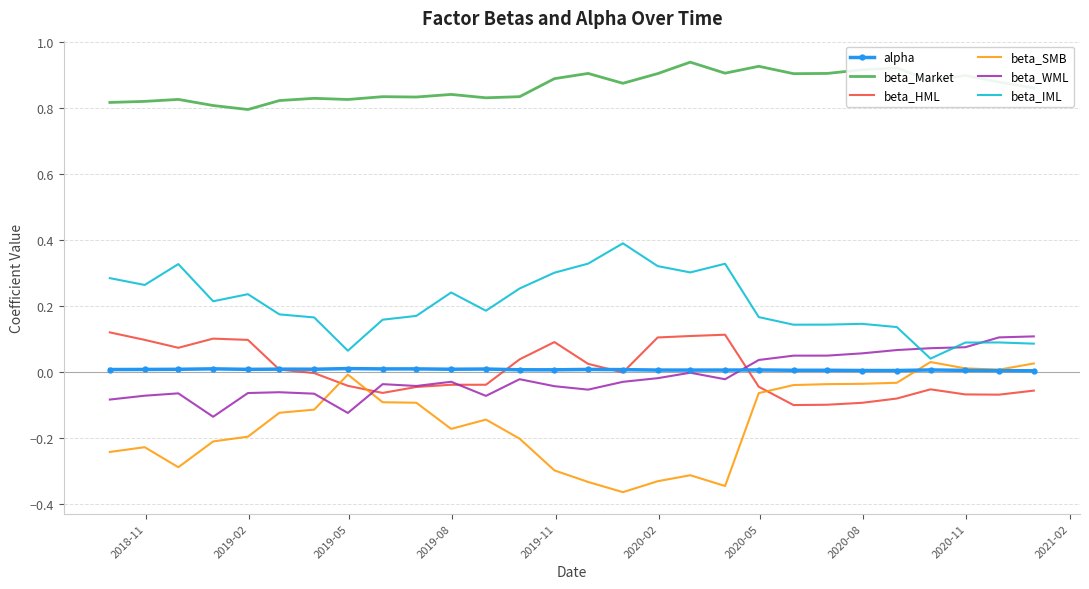

Which series has the largest total across all categories?

beta_Market